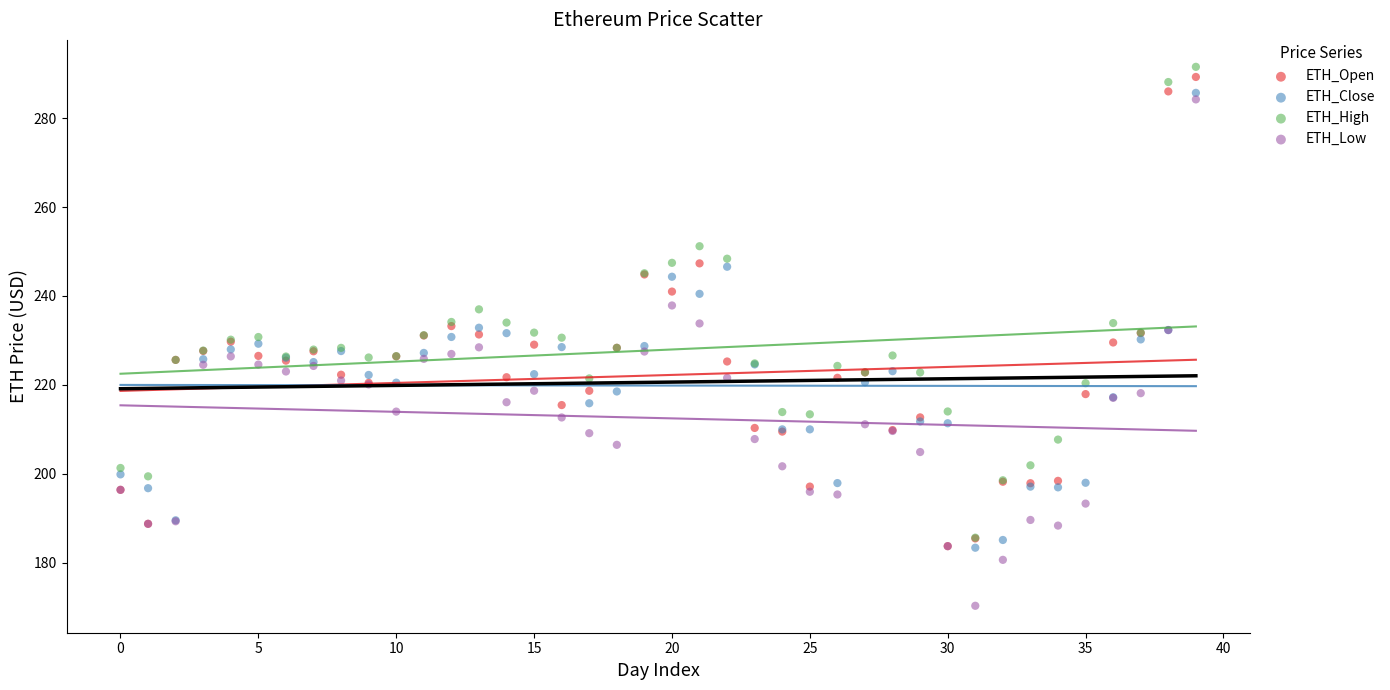

What are all the series names shown in the legend?

ETH_Open, ETH_Close, ETH_High, ETH_Low